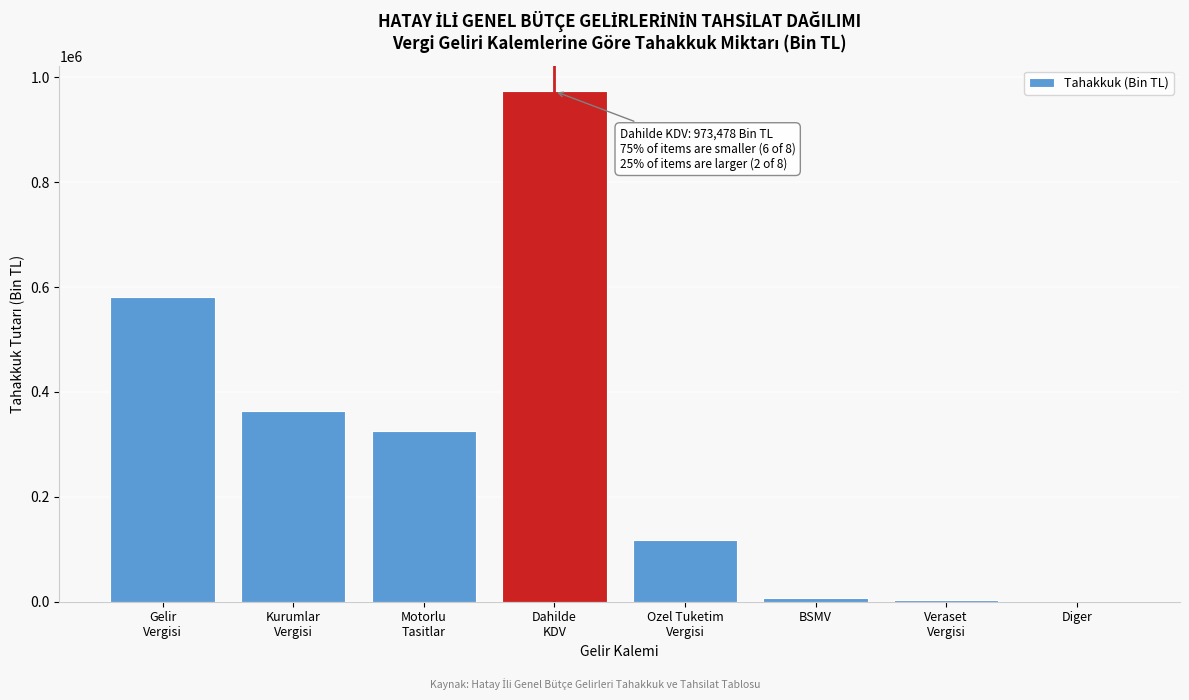

What is the maximum value shown in the chart?

973478